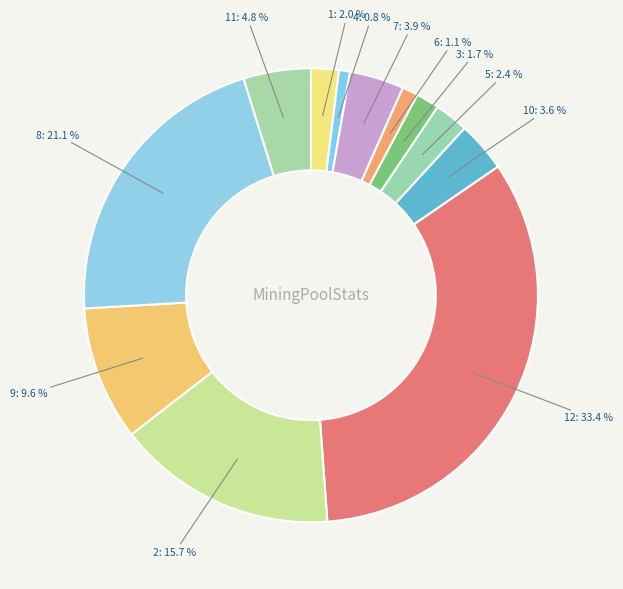

To the nearest percent, what is the difference between the largest and smallest slice percentages?

33%